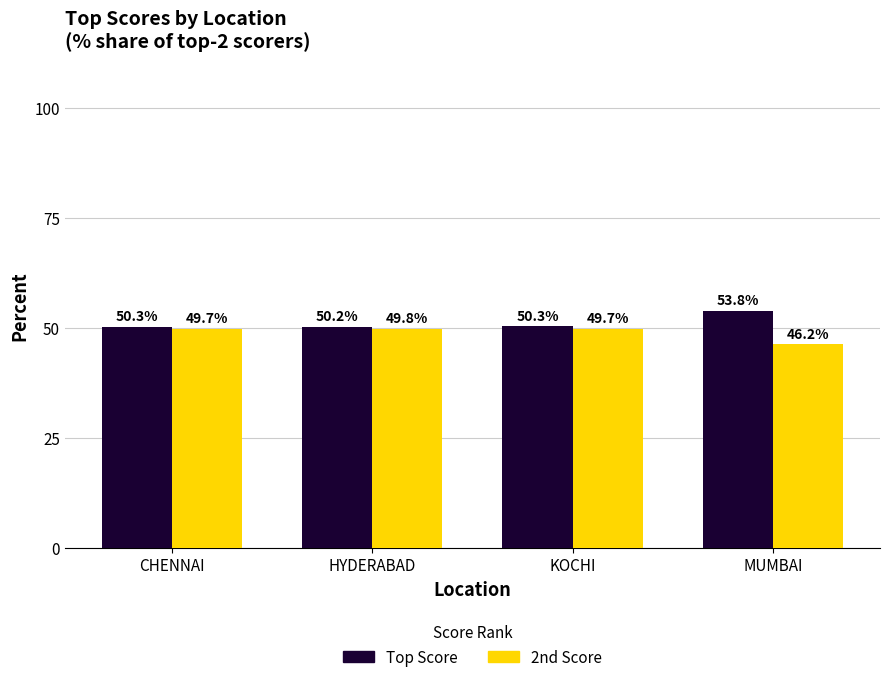

What is the average value of the Top Score series?

51.1